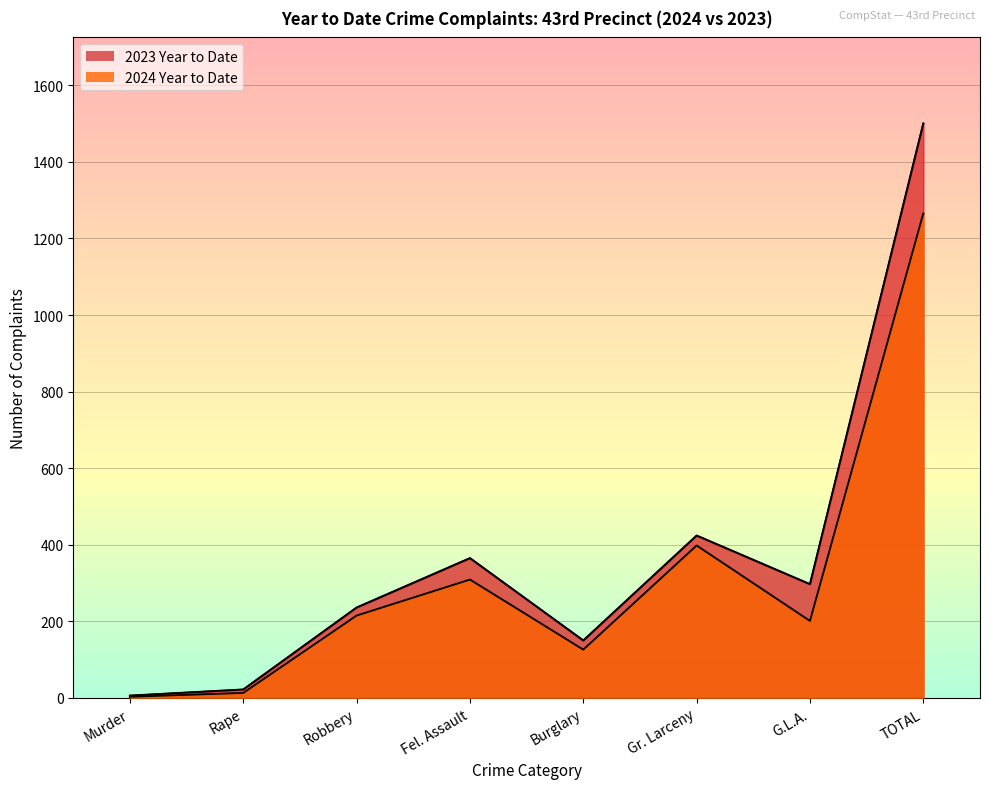

What is the maximum value shown in the chart?

1500